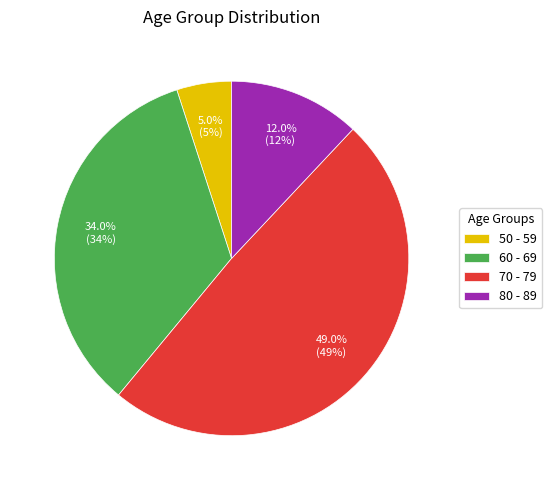

True or false: 80 - 89 accounts for 24% of the total.

False